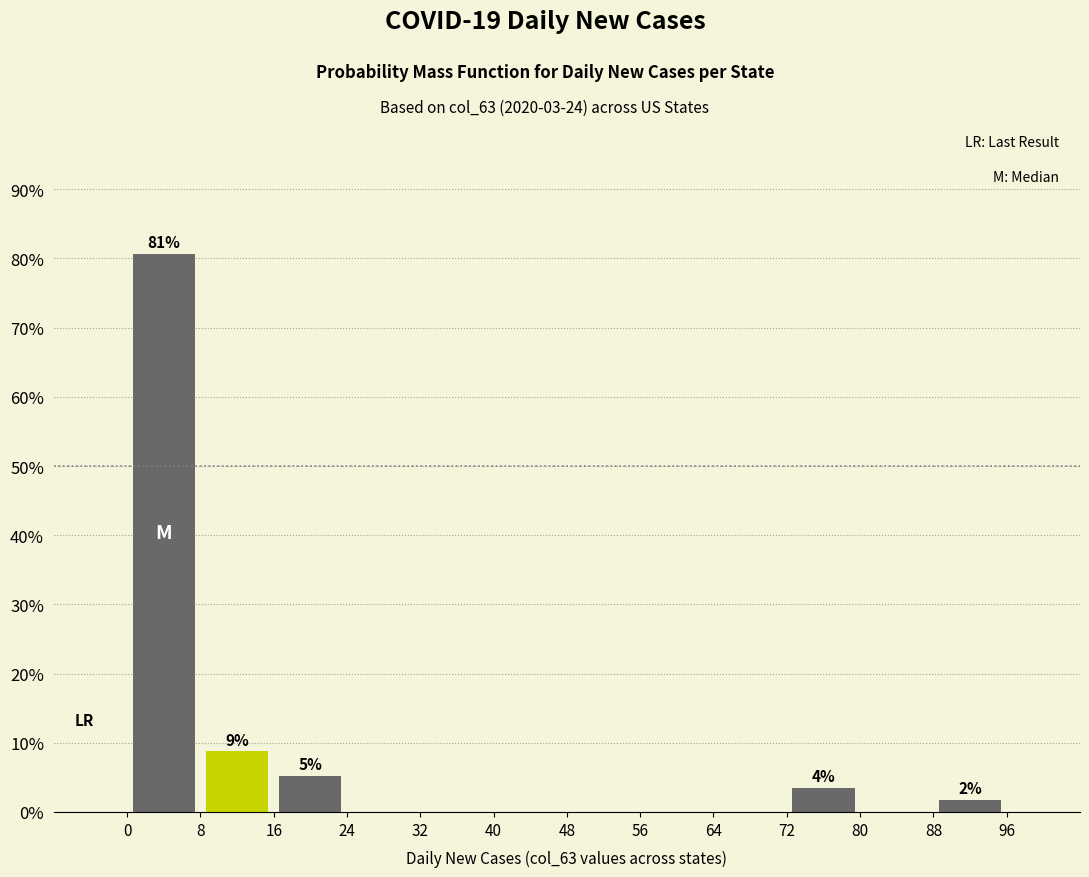

Over which range of the x-axis is the bar tallest?

0 to 8